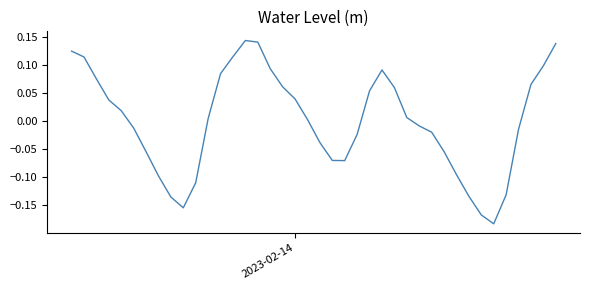

What is the difference between the maximum and minimum values?

0.3